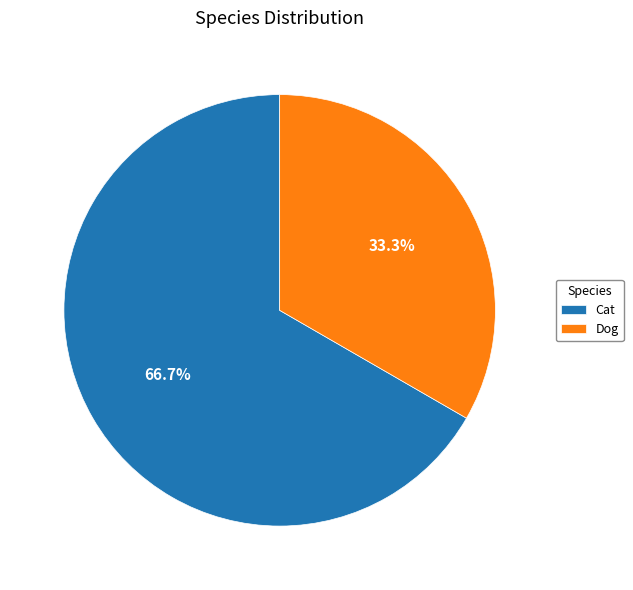

Is it true that Dog is 45% of the pie?

False